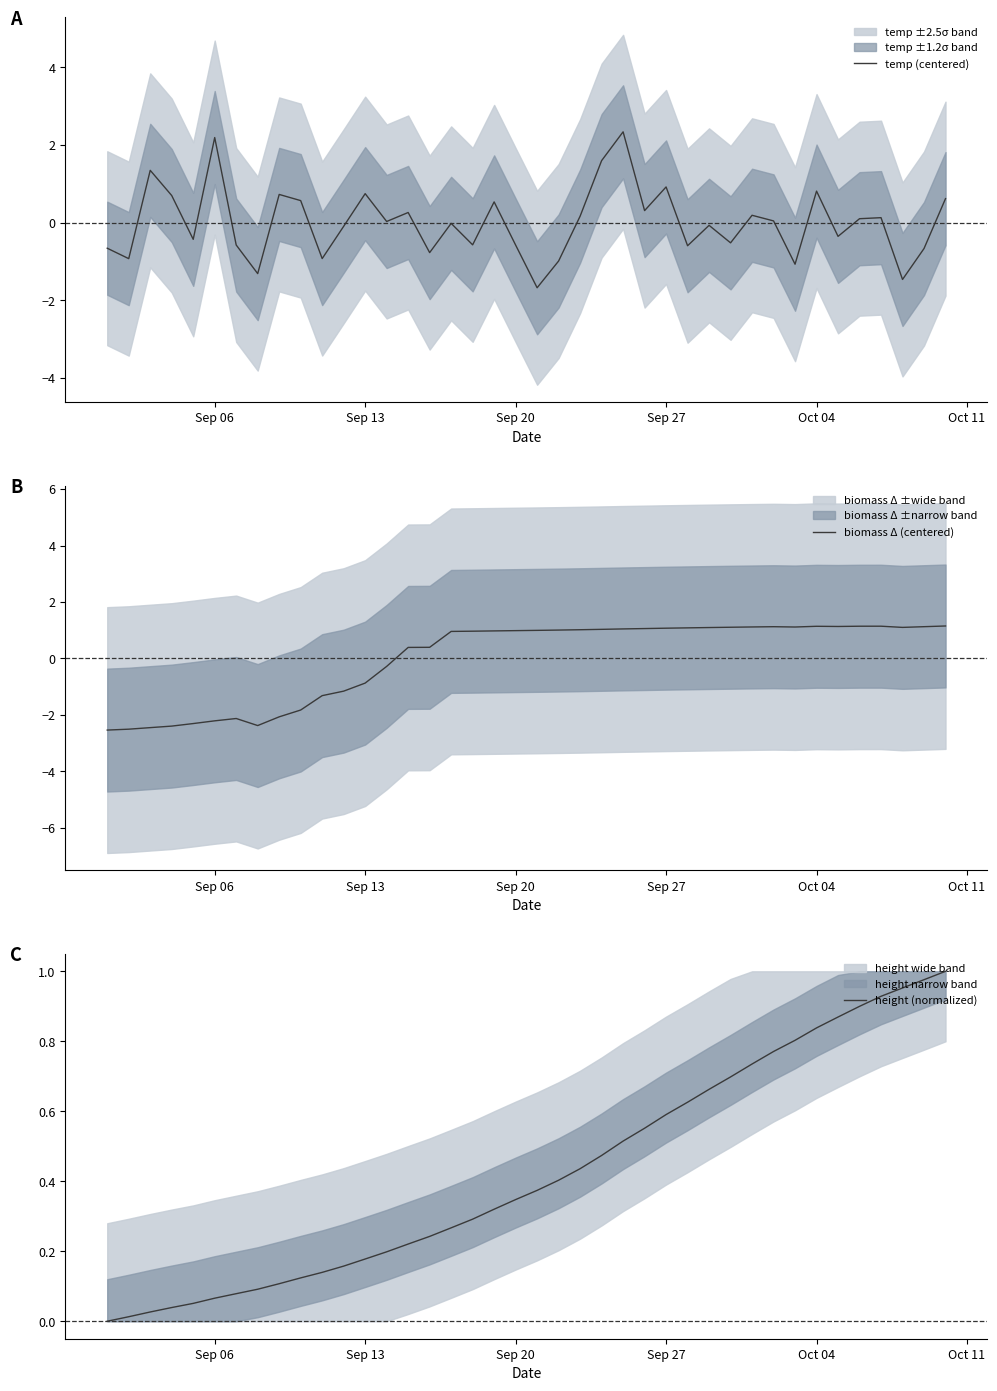

What is the minimum value for temp (centered)?

-1.7